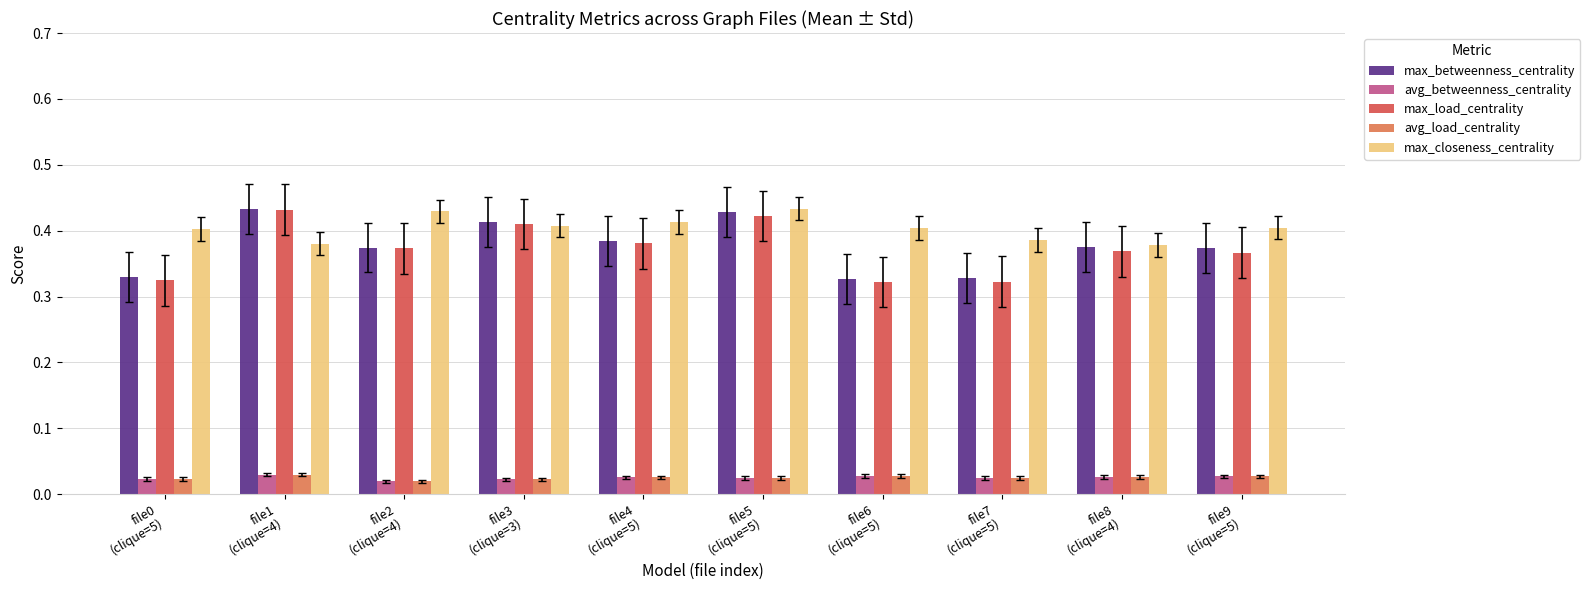

At how many categories does at least one series exceed 0?

10